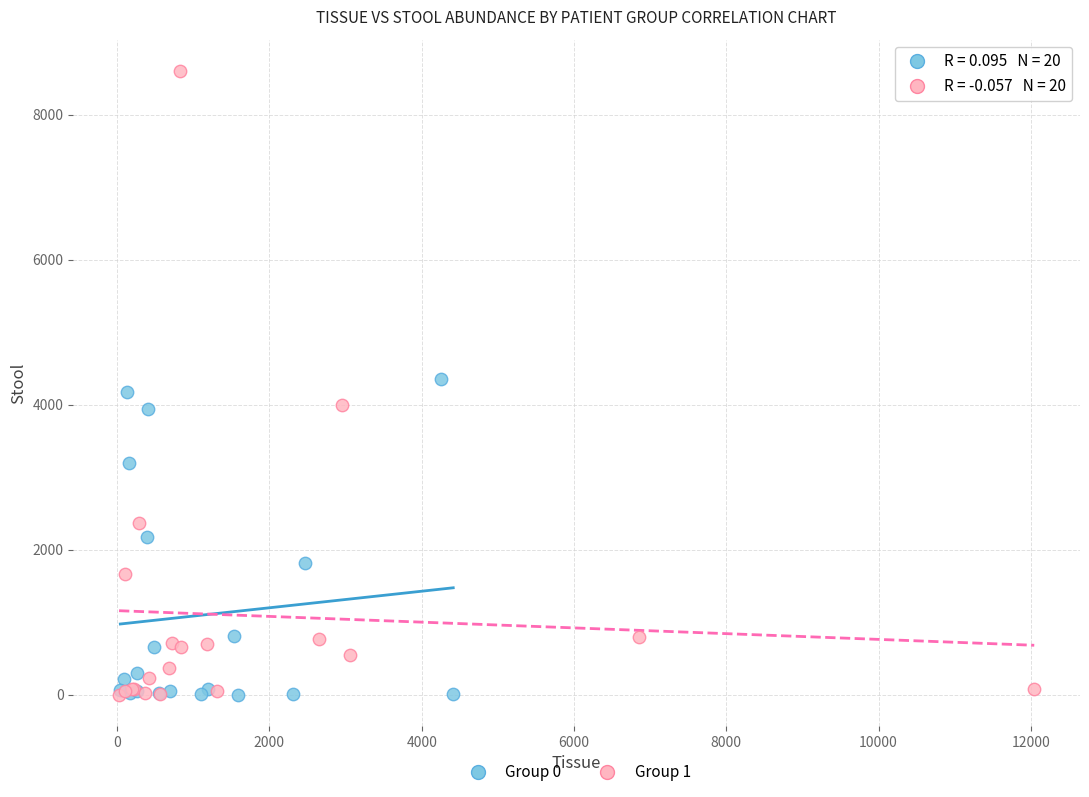

Which series reaches the maximum Y coordinate?

Group 1